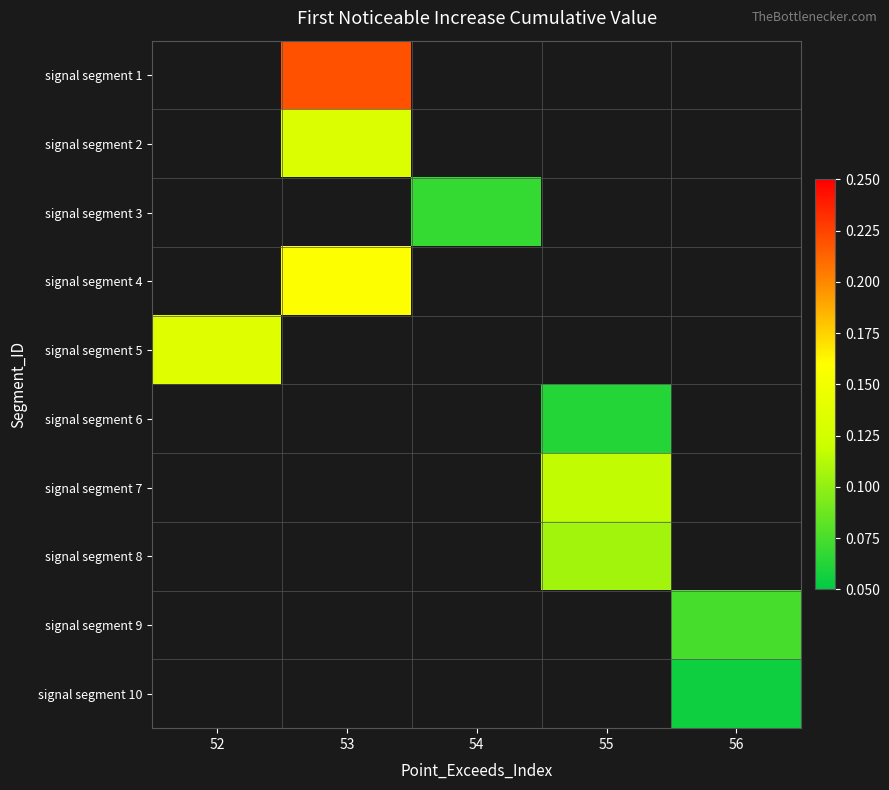

Between 55 and 53, which is larger?

53